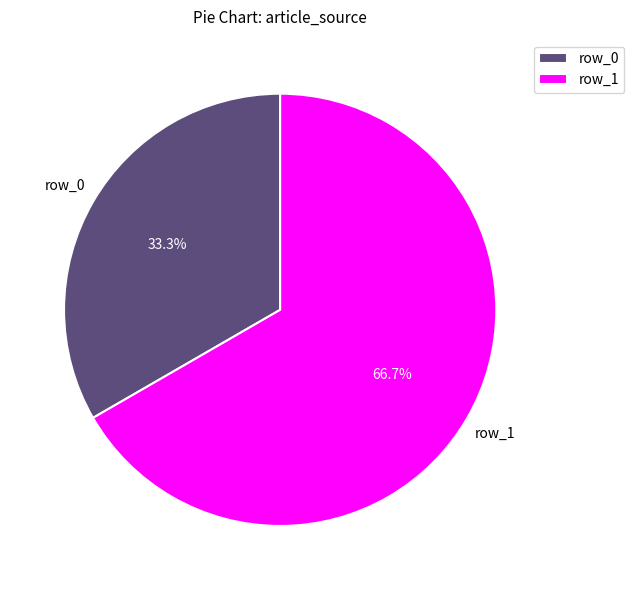

Is the sum of row_1 and row_0 greater than half?

Yes